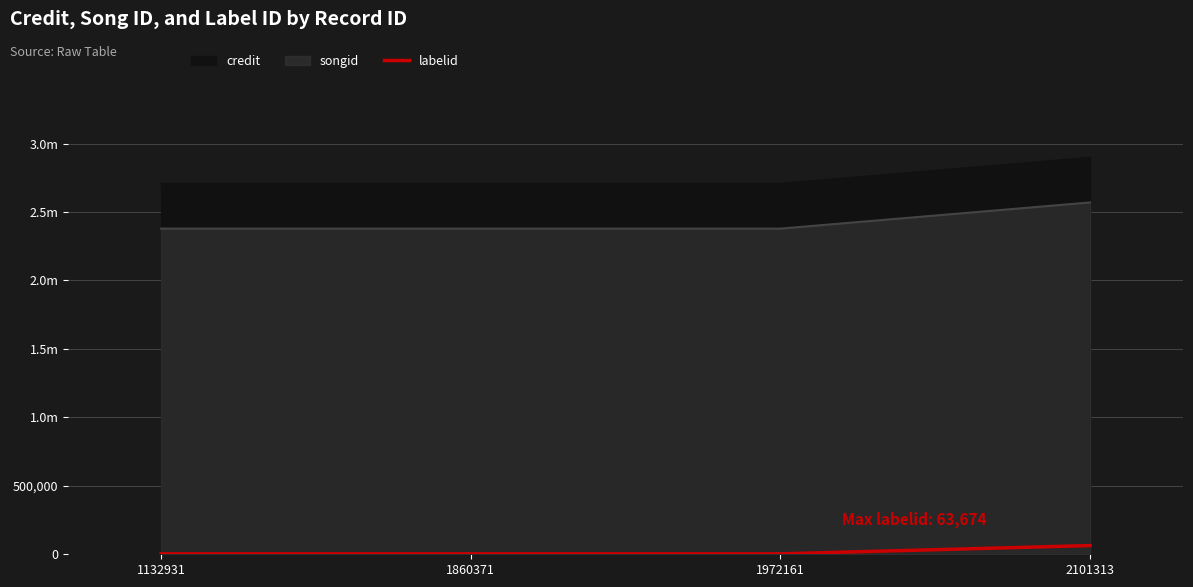

What is the change in value from 1132931 to 2101313?

+60407